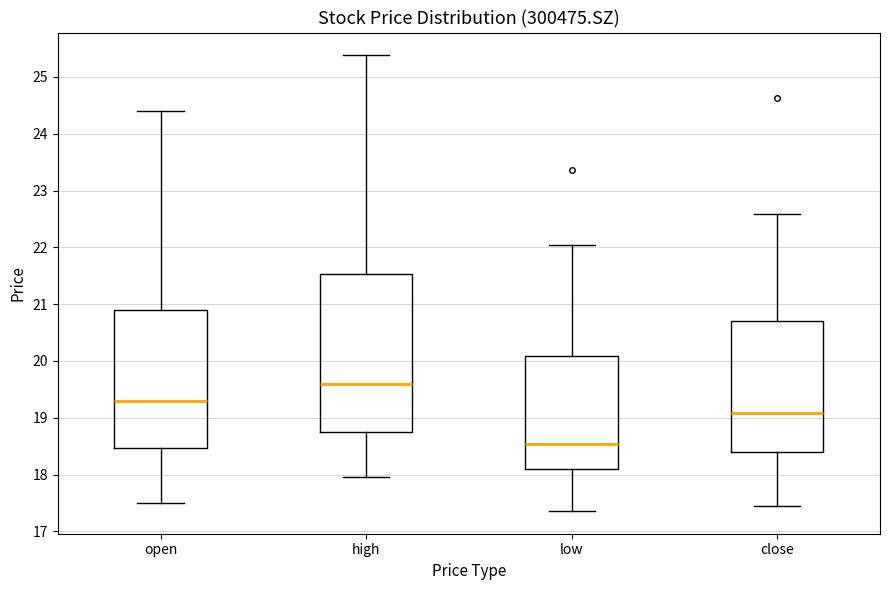

Reading left to right, read every box against the y-axis: the position of its median line, the range the box covers, and the ends of its whiskers. The values are not printed on the chart, so give them approximately, as read against the axis.

open: median 19.3, box 18.5 to 20.9, whiskers 17.5 to 24.4
high: median 19.6, box 18.8 to 21.5, whiskers 18.0 to 25.4
low: median 18.5, box 18.1 to 20.1, whiskers 17.4 to 22.0
close: median 19.1, box 18.4 to 20.7, whiskers 17.5 to 22.6